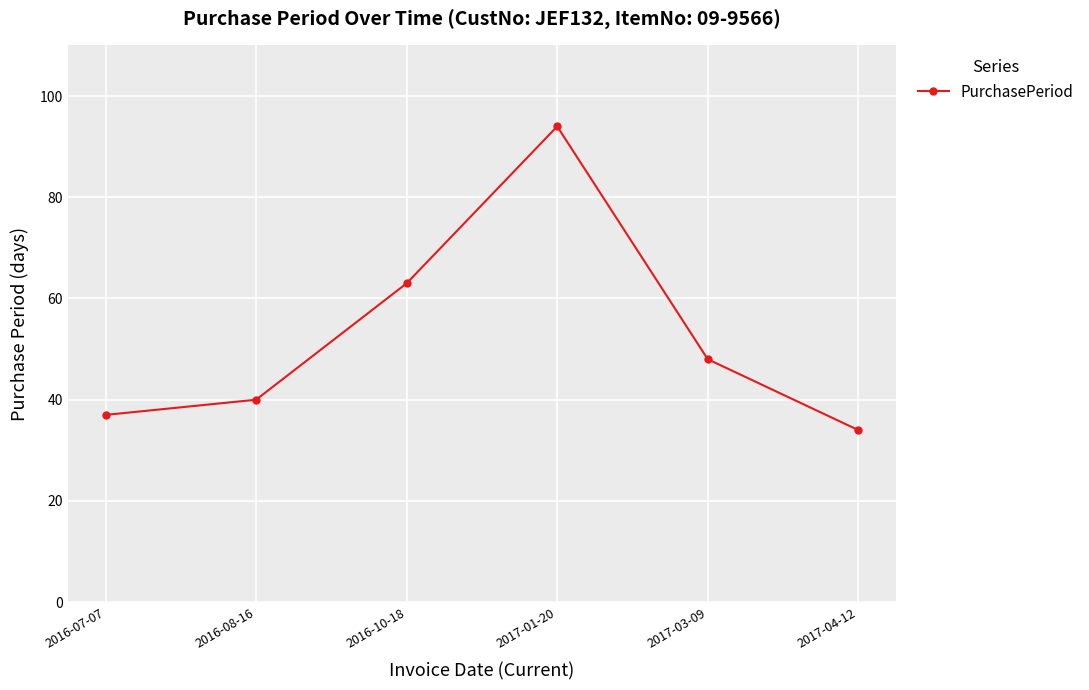

What is the label of the 4th point from the right?

2016-10-18